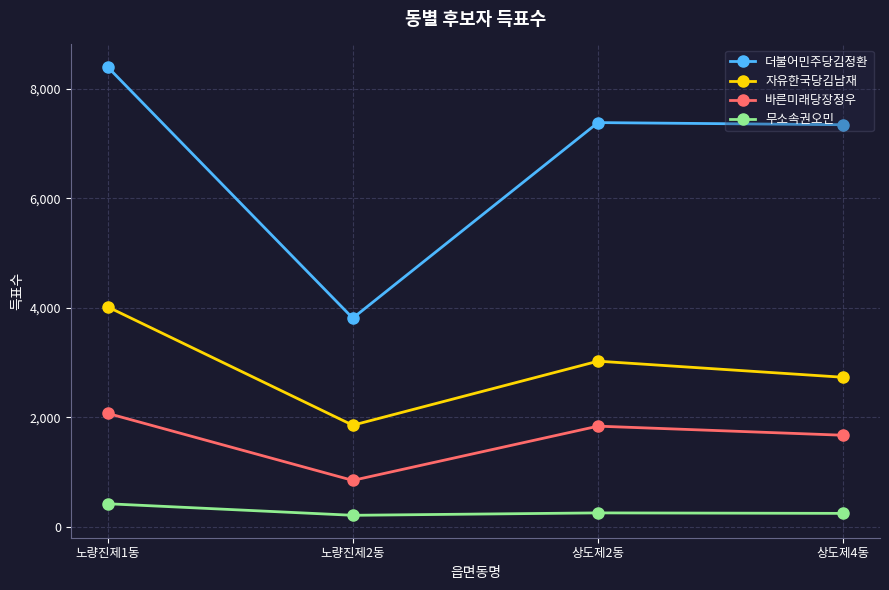

At which category does 더불어민주당김정환 reach its first local valley?

노량진제2동